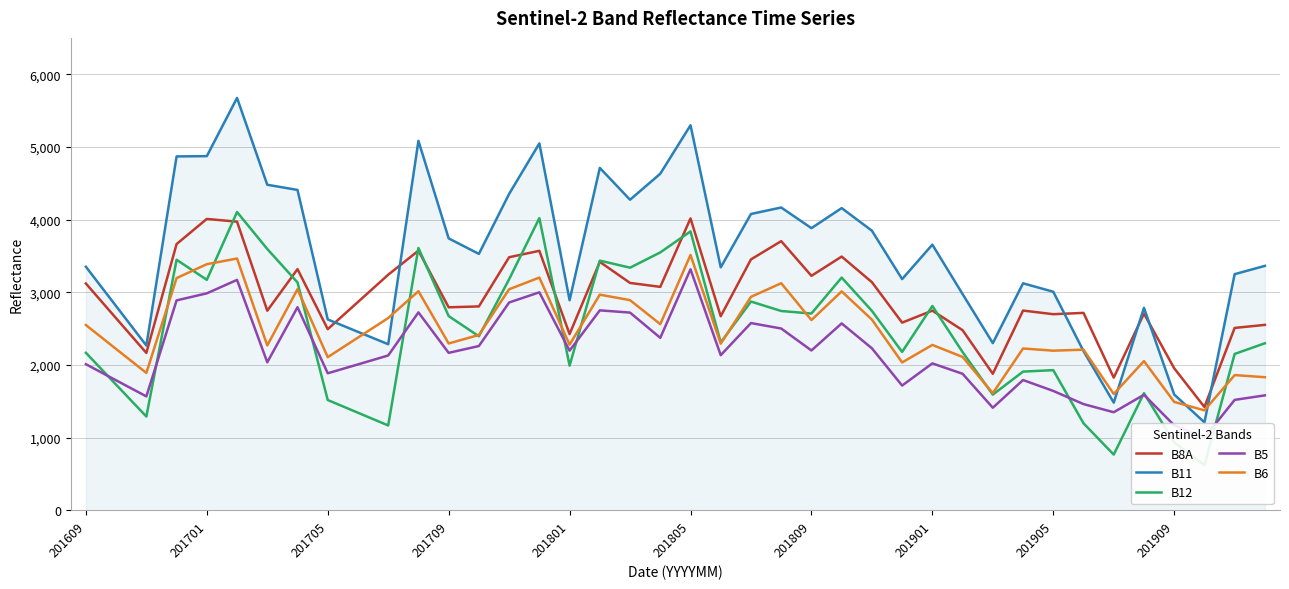

What is the smallest value displayed?

619